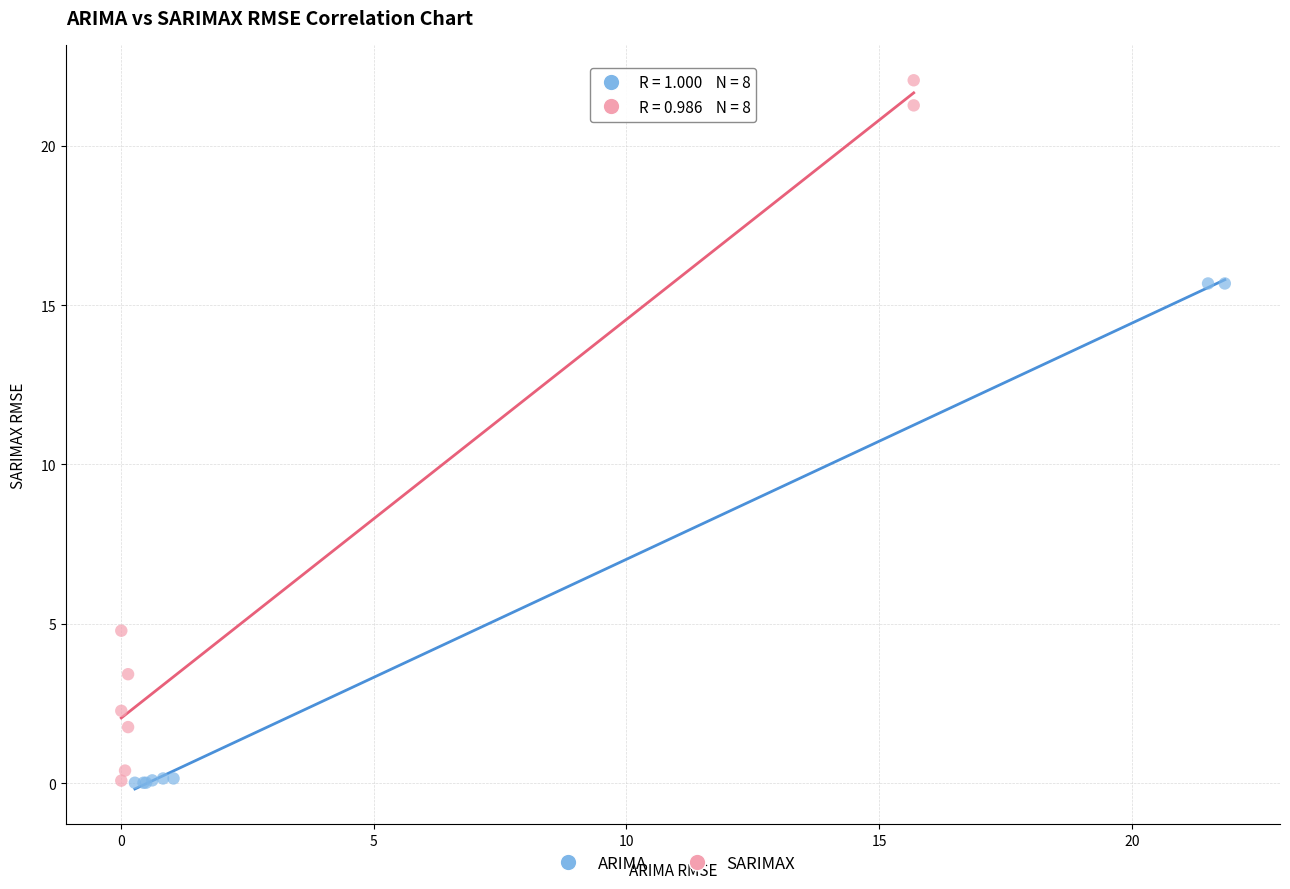

Which series contains the highest Y value?

SARIMAX